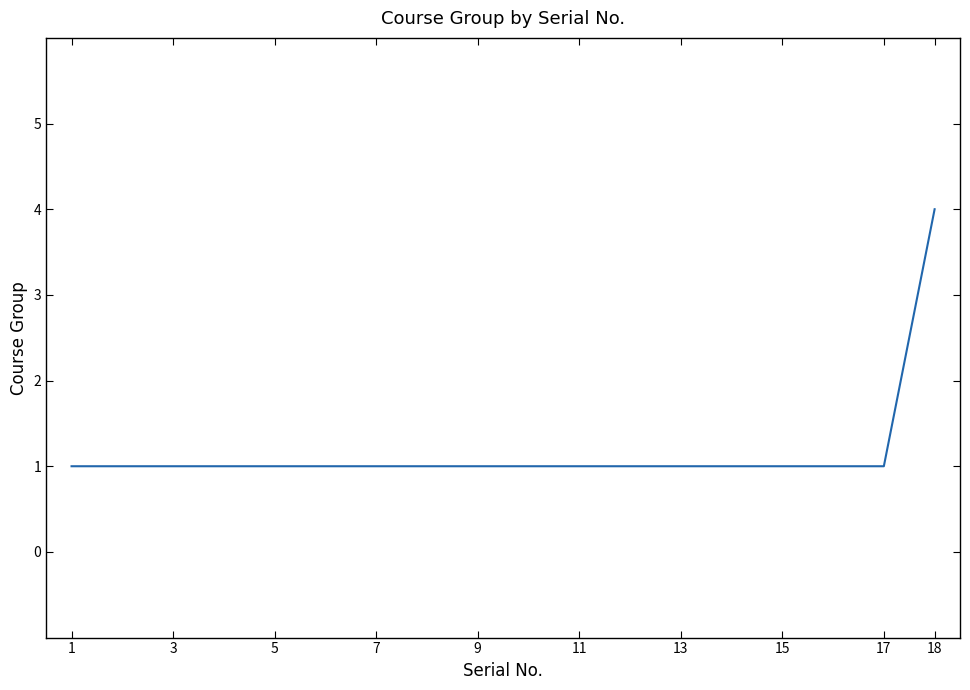

What is the difference between the maximum and minimum values?

3